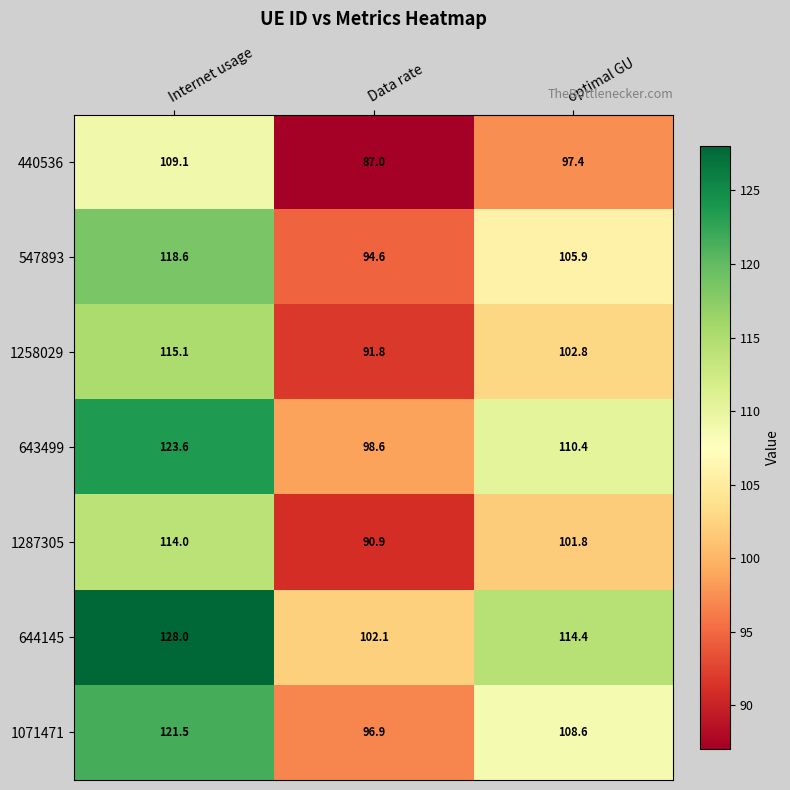

What is the approximate value of 1258029 at Internet usage?

115.1